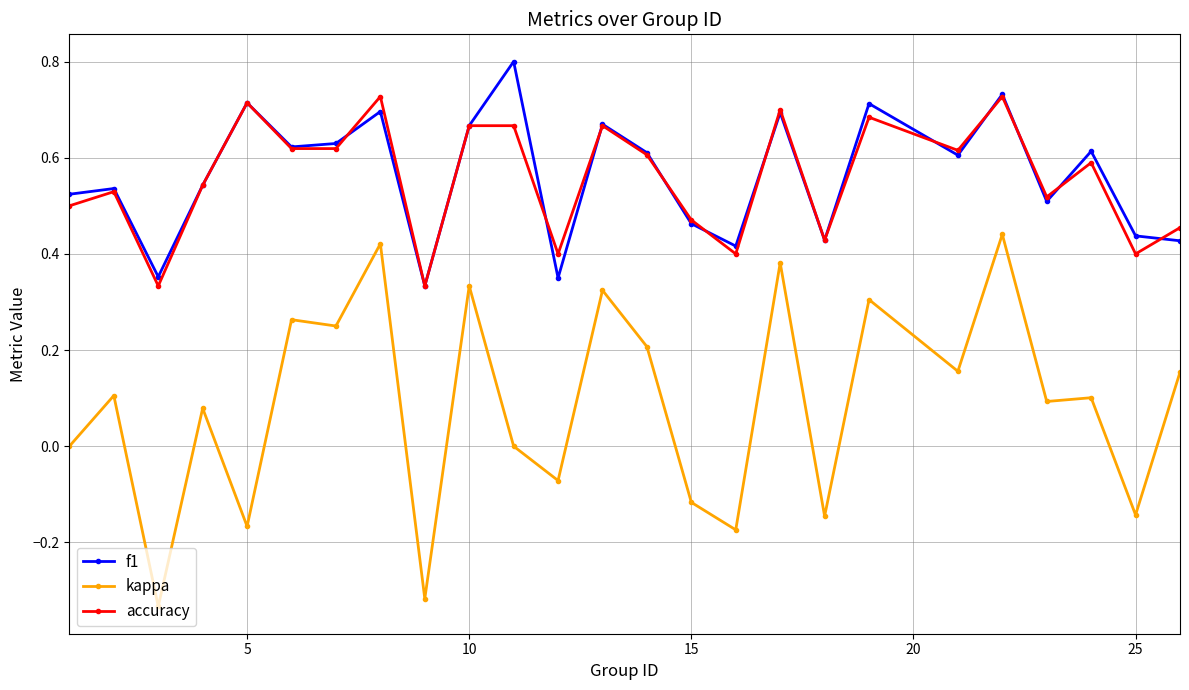

What is the maximum value shown in the chart?

0.8